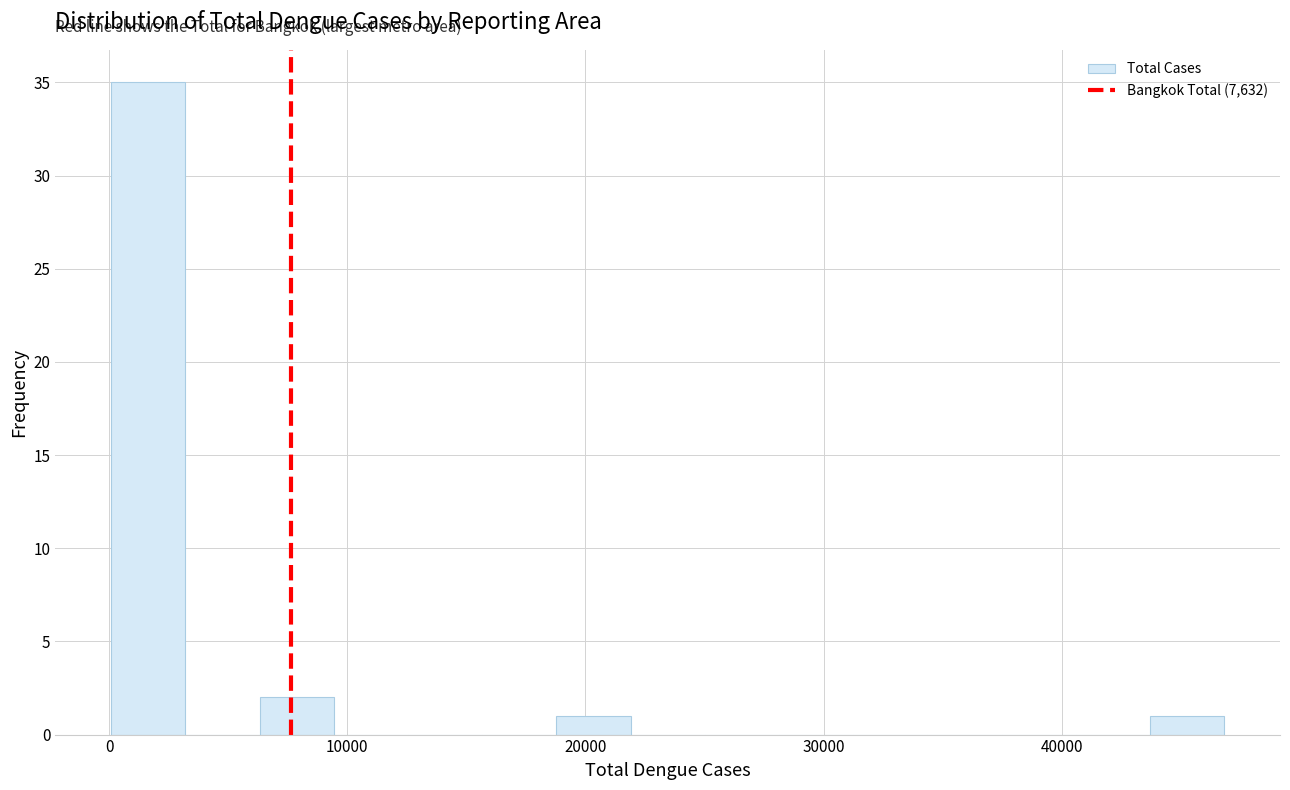

Around what value on the x-axis is the tallest bar? Give the approximate position of its centre, as read against the axis.

2000